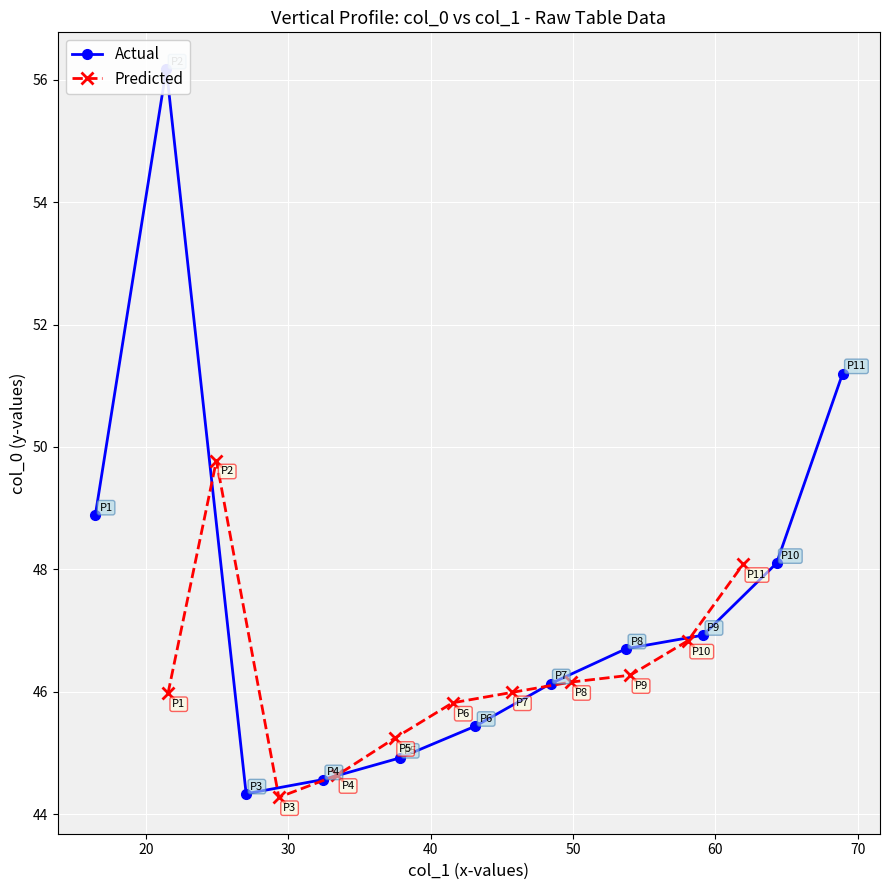

What is the value of the Predicted point at the 5th from the left?

45.2